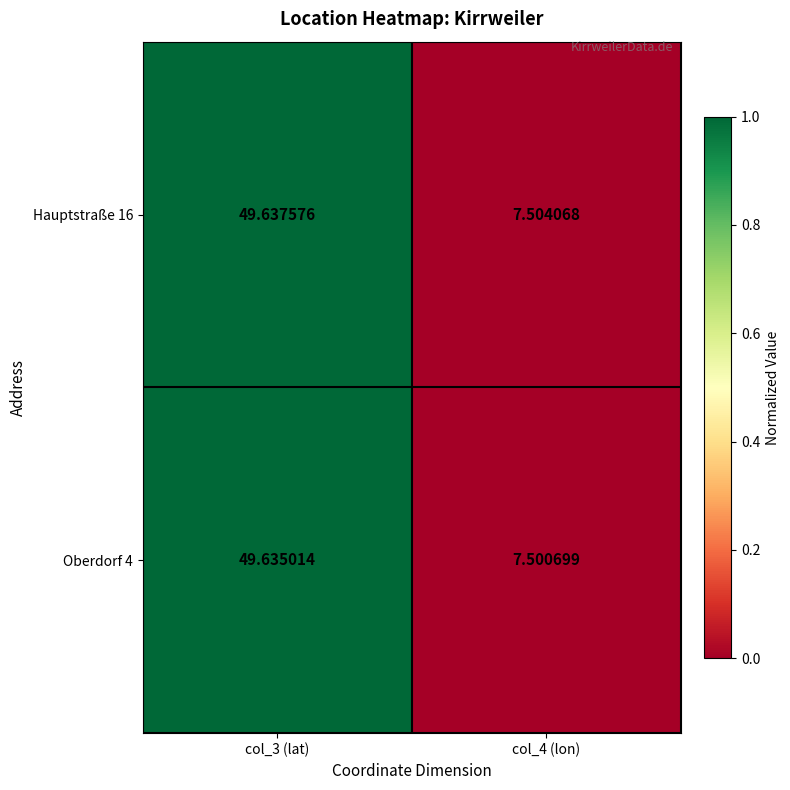

At which category is the sum across all series the highest?

col_3 (lat)